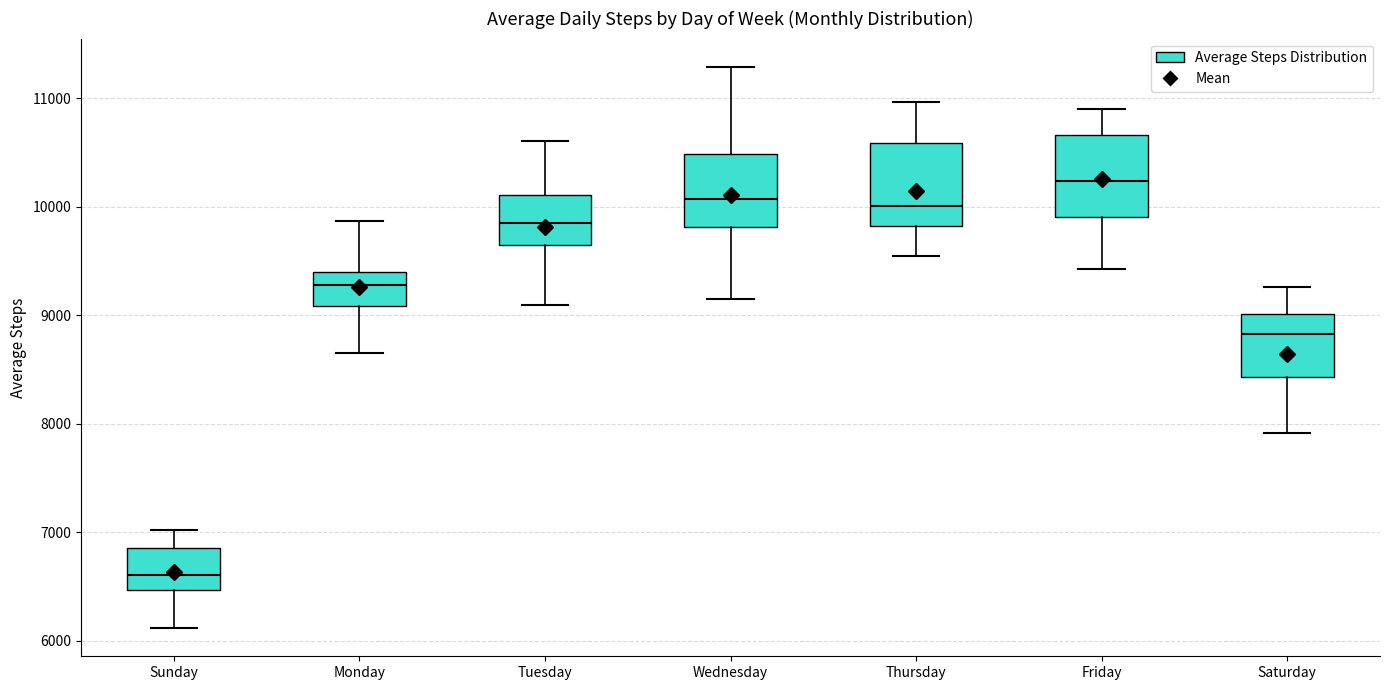

Where does the lower whisker of the box for Tuesday end on the y-axis? The values are not printed on the chart, so give them approximately, as read against the axis.

9100